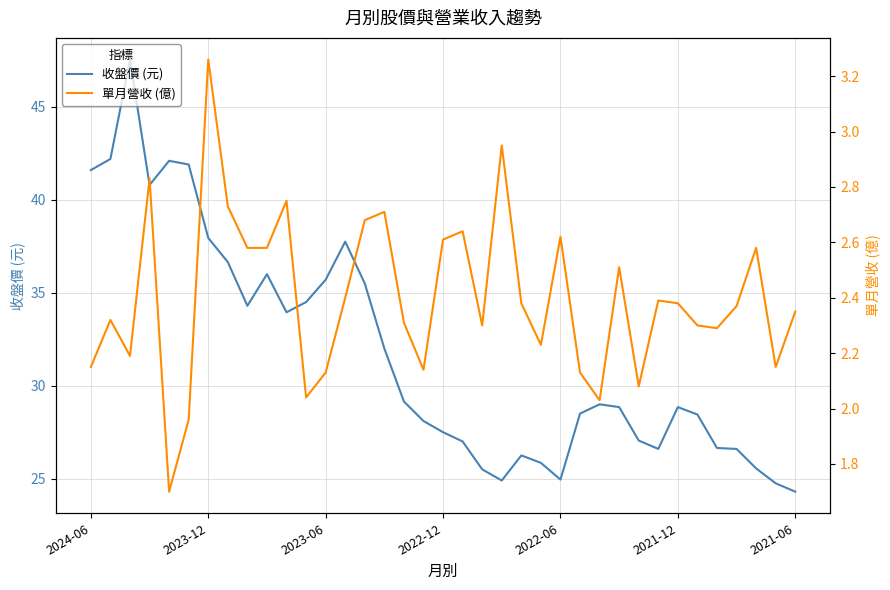

The value of 收盤價 (元) at 32 is 26.6. True or false?

True